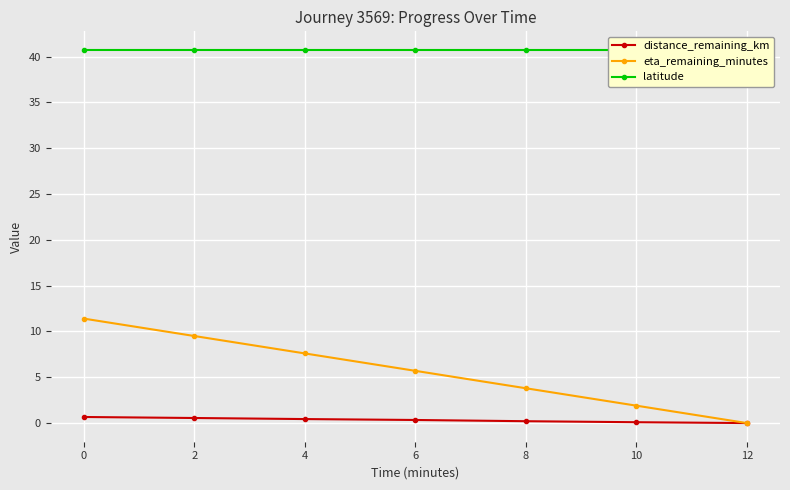

Reading left to right, extract all data points from this chart.

distance_remaining_km: 0.7	0.6	0.4	0.3	0.2	0.1	0.0
eta_remaining_minutes: 11.4	9.5	7.6	5.7	3.8	1.9	0.0
latitude: 40.7	40.7	40.7	40.7	40.7	40.7	40.7